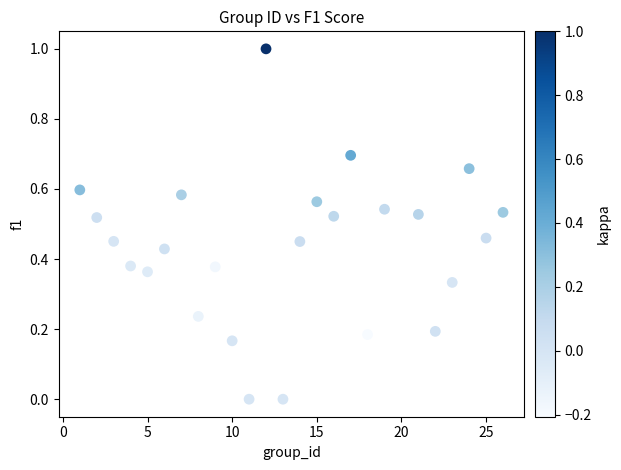

What is the range of X values (max minus min)?

25.0